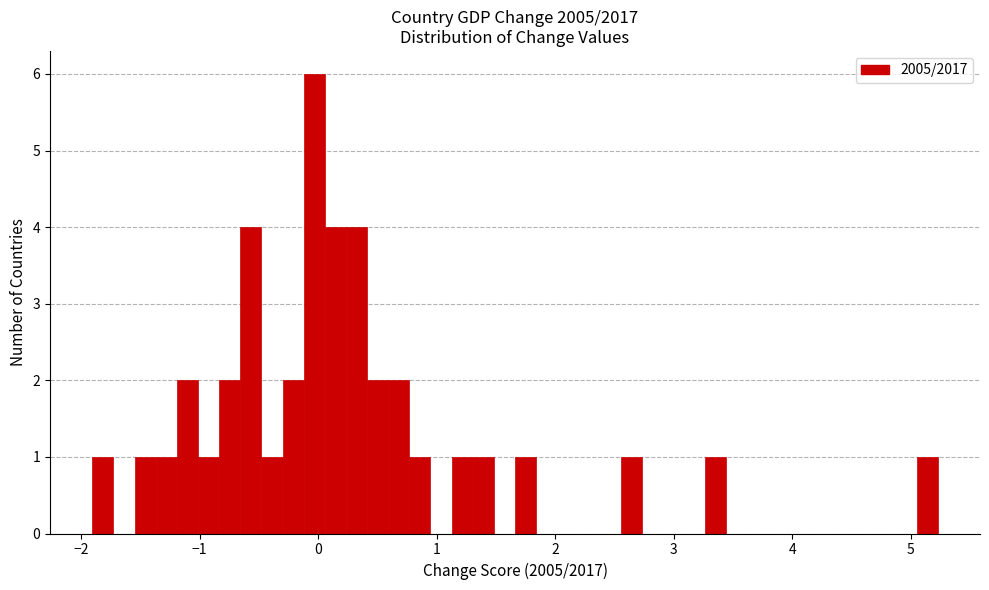

Around what value on the x-axis is the tallest bar? Give the approximate position of its centre, as read against the axis.

0.0